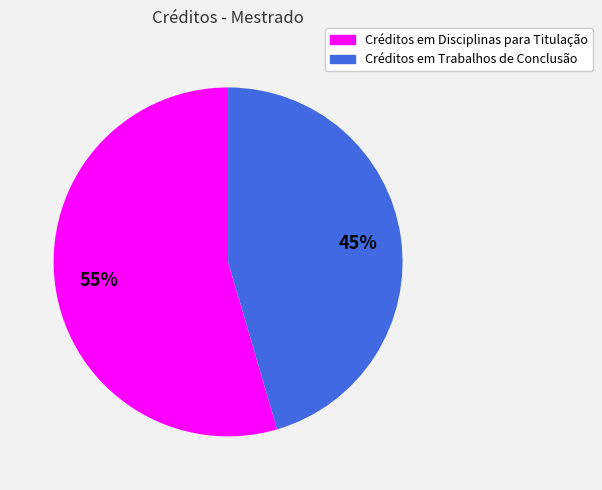

Is it true that Créditos em Trabalhos de Conclusão is 45% of the pie?

True